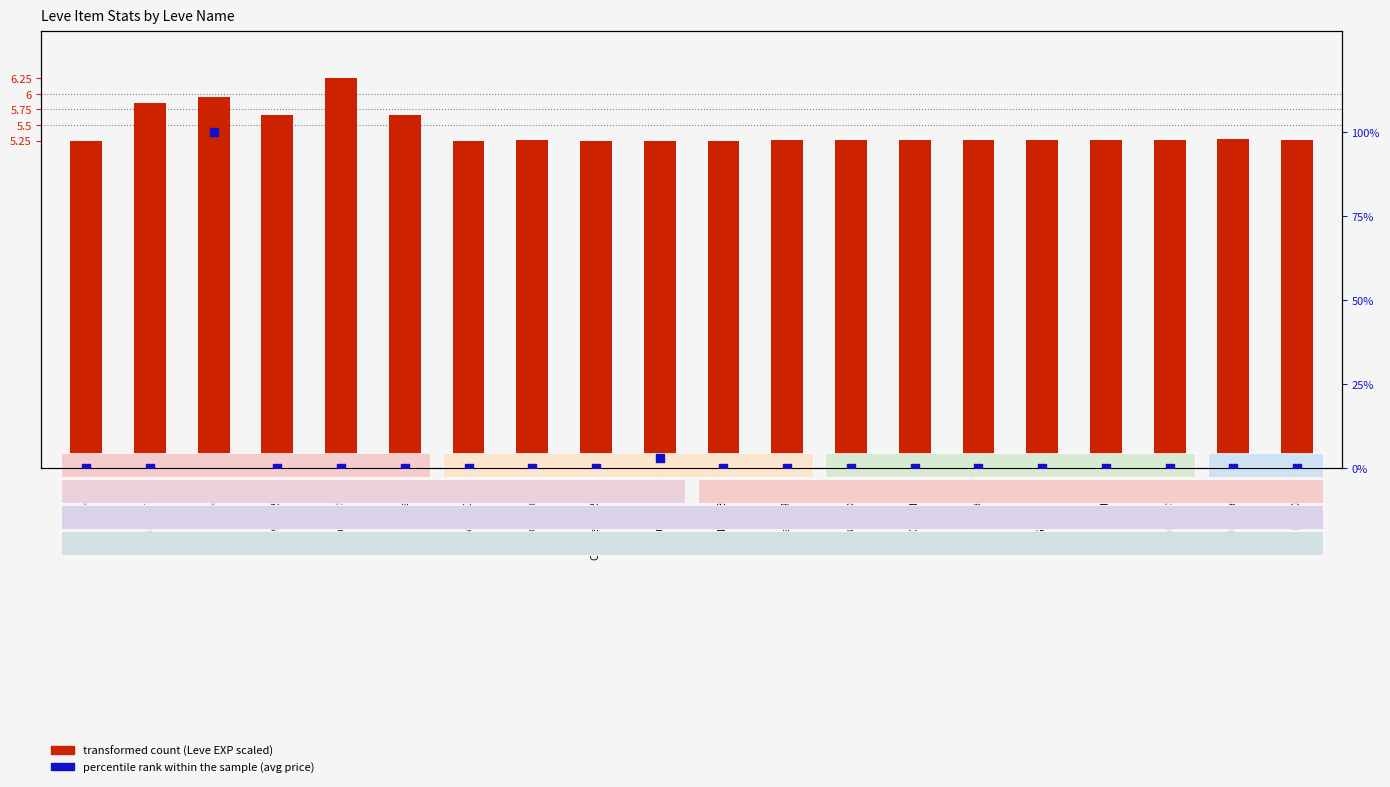

Which series has the largest total across all categories?

transformed count